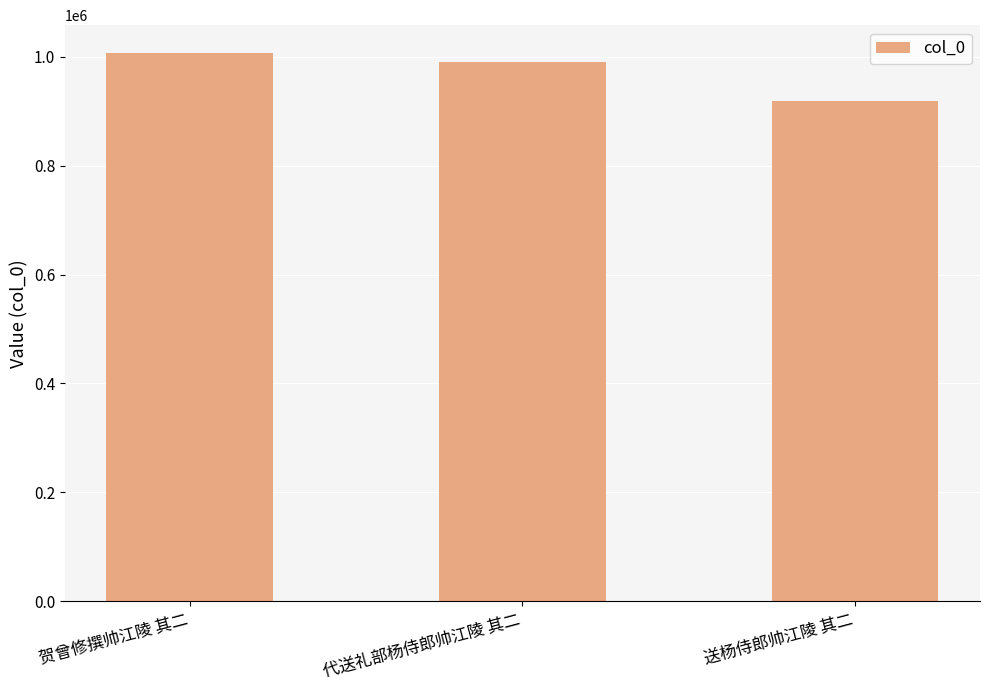

What is the label of the 1st bar from the right?

送杨侍郎帅江陵 其二